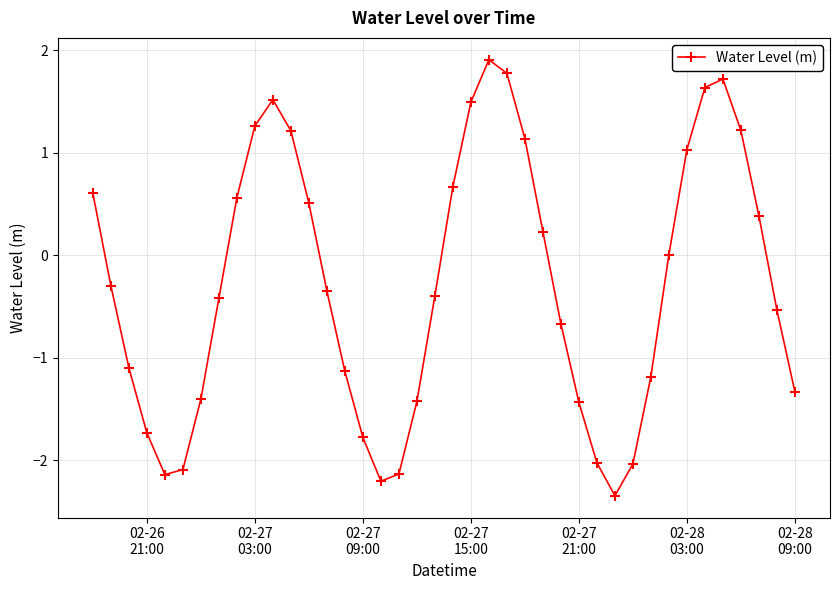

What is the value of the 16th point from the left?

-1.8